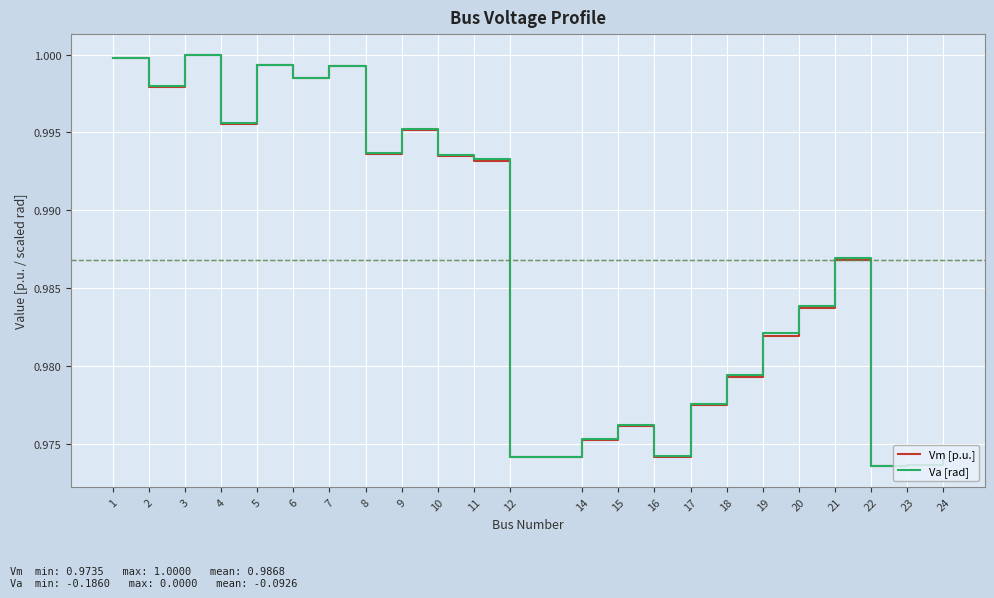

True or false: Vm [p.u.] has a value of 0.3 at 16.

False